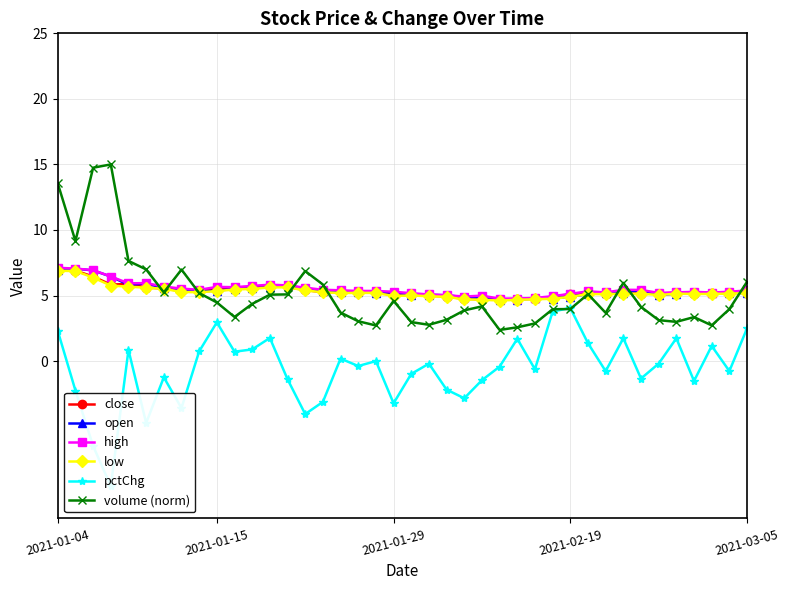

What is the smallest value displayed?

-9.5